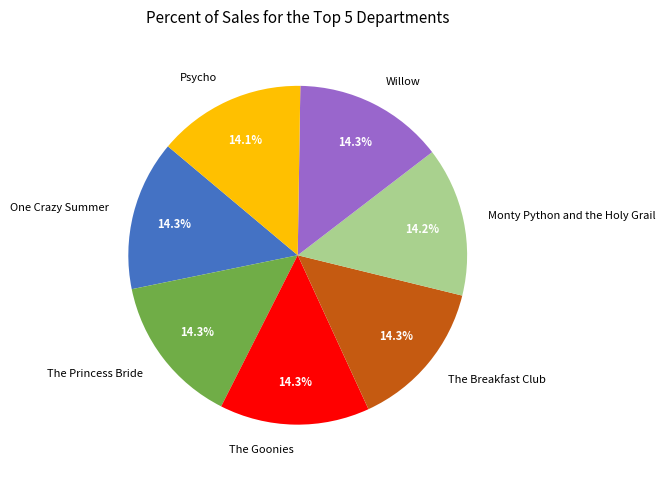

Approximately how many times larger is the value at The Breakfast Club compared to Monty Python and the Holy Grail?

1.0